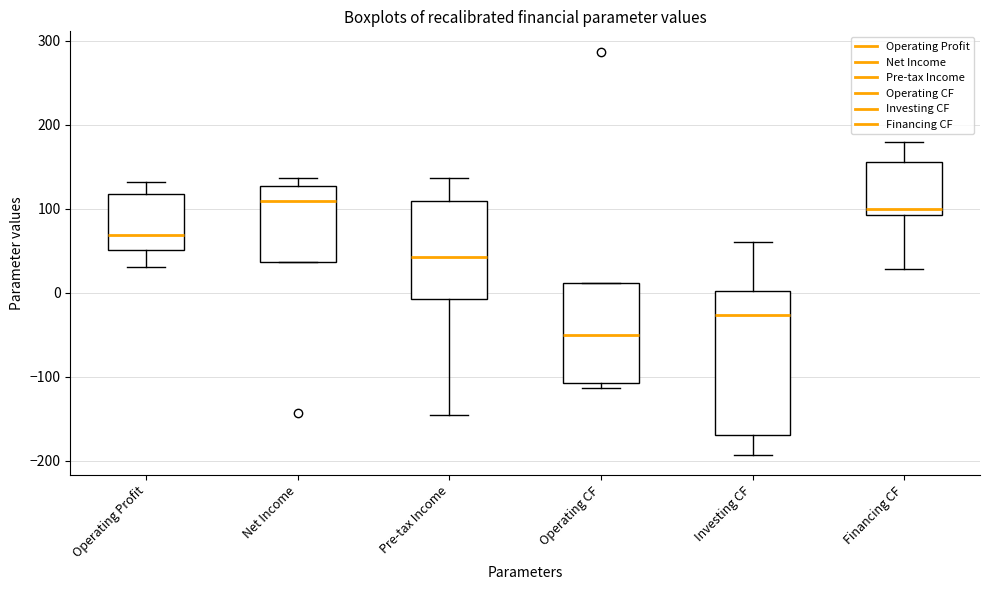

Where does the lower whisker of the box for Financing CF end on the y-axis? The values are not printed on the chart, so give them approximately, as read against the axis.

30